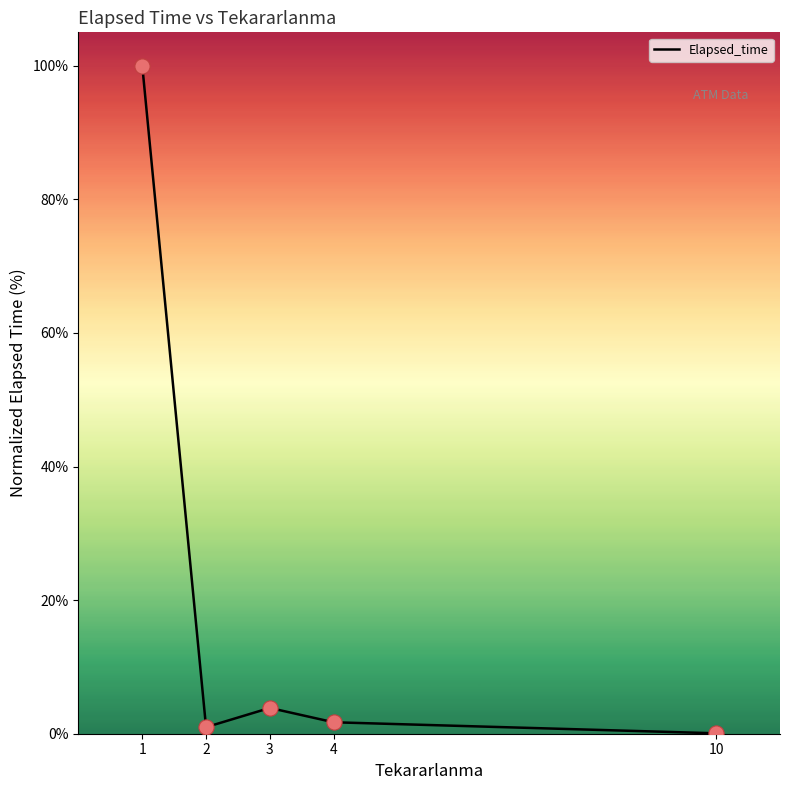

Which has a higher value, 2 or 10?

2